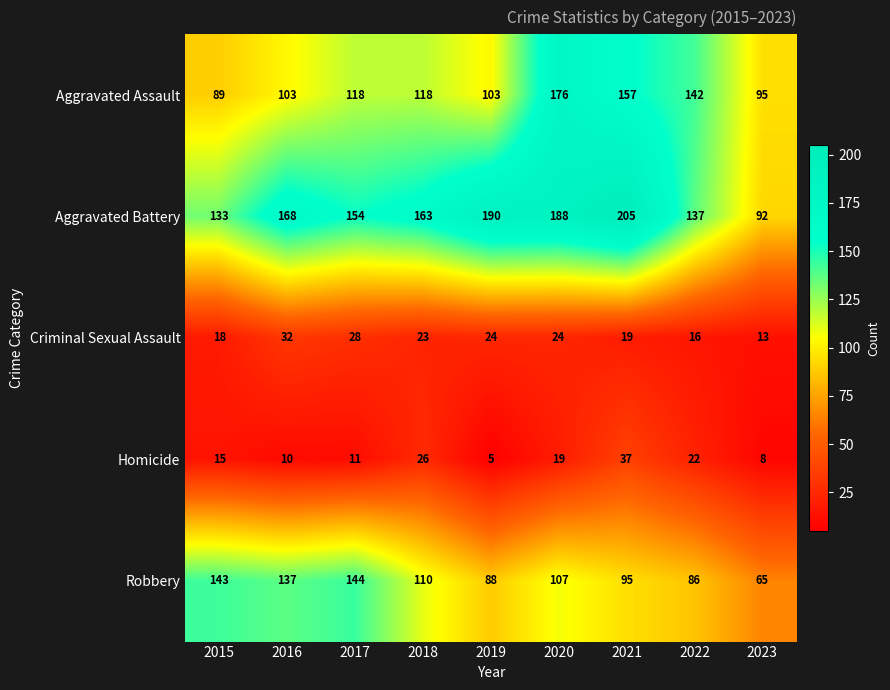

At how many categories does at least one series exceed 106?

8